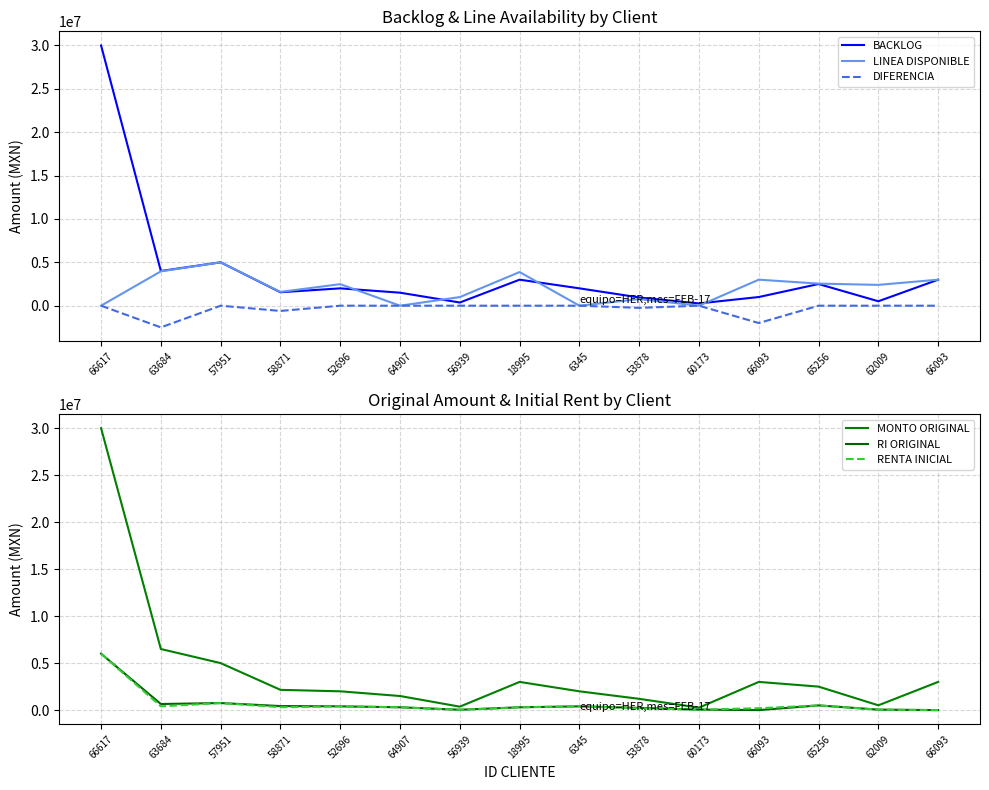

Is it true that RENTA INICIAL equals 200000.0 at 66093?

True